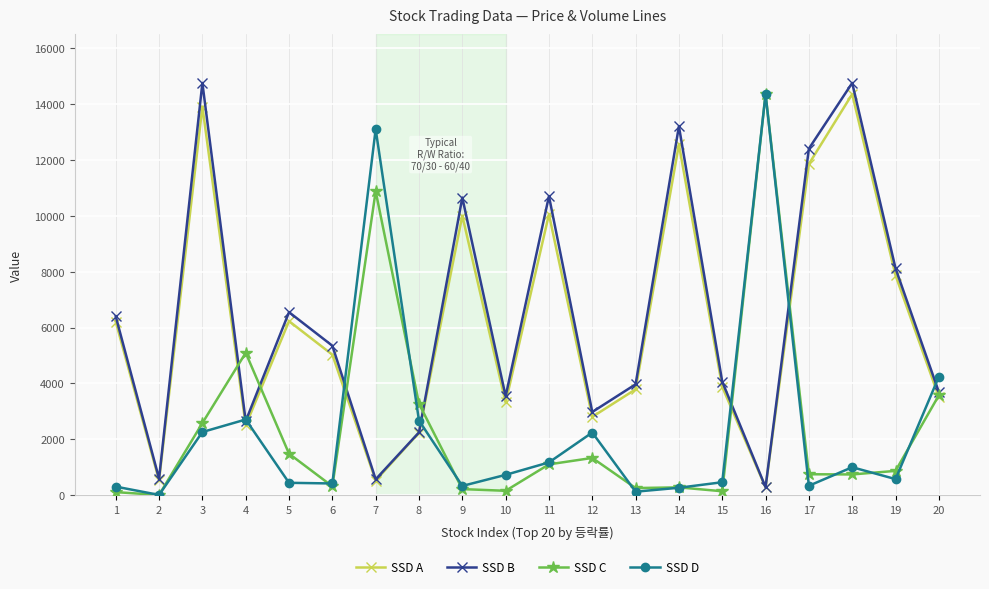

What is the maximum value for SSD C?

14350.0